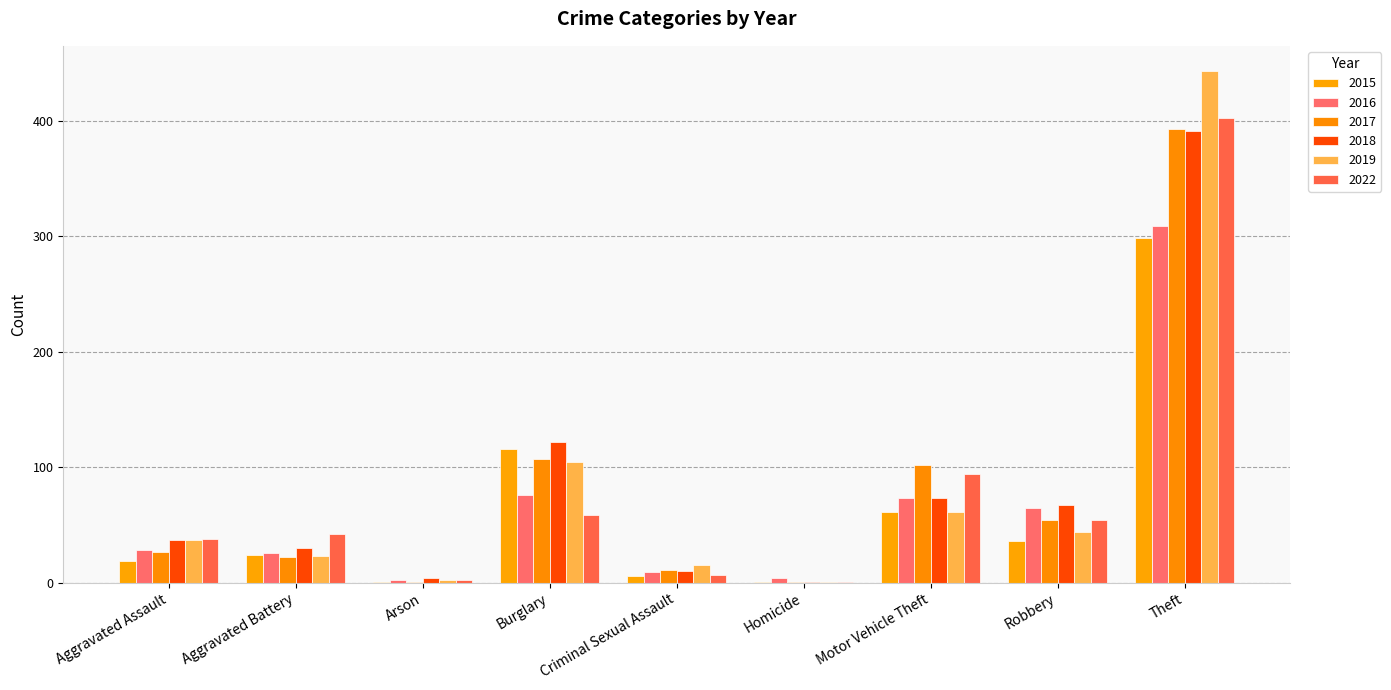

What is the difference between the second highest and minimum values in the 2022 series?

93